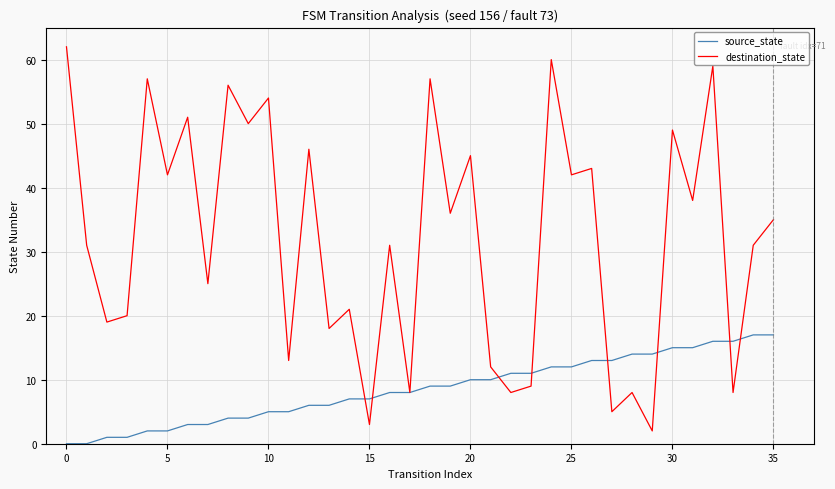

List the series in order of their peak value, lowest first.

source_state, destination_state